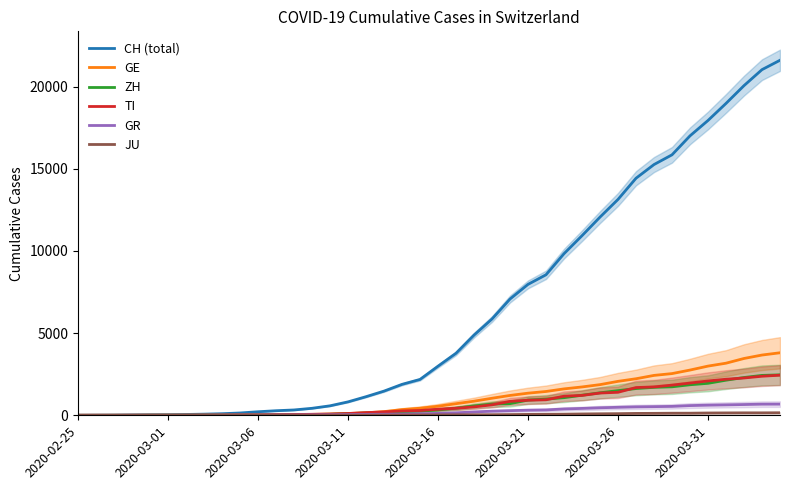

What position from the right is 27?

13